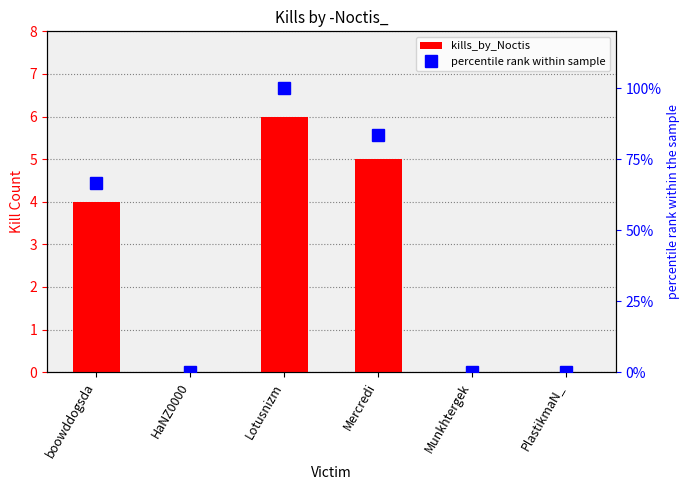

What is the difference between the kills_by_Noctis values at Mercredi and HaNZ0000?

5.0